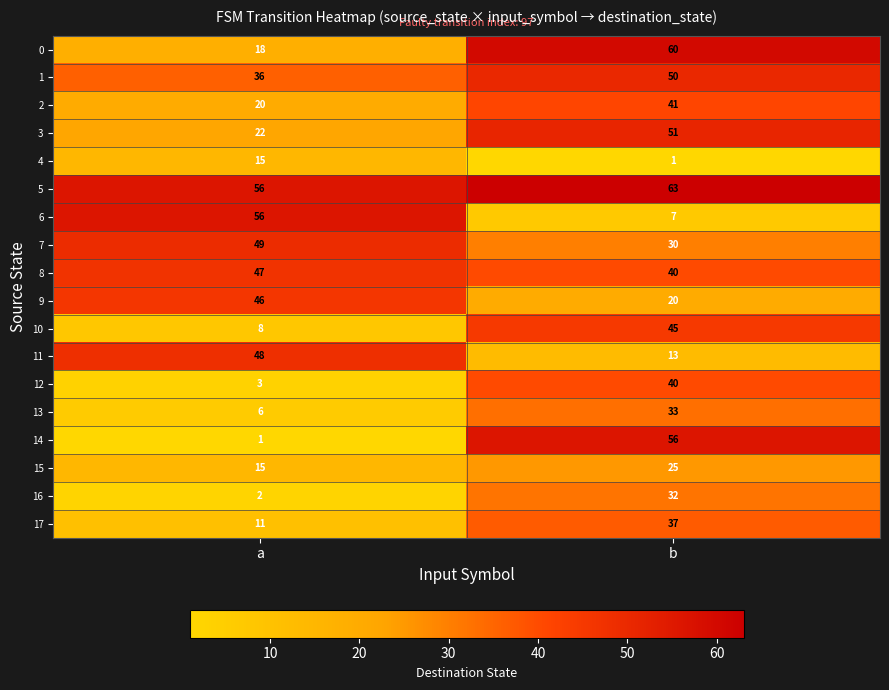

Which category has the highest value across all series?

b